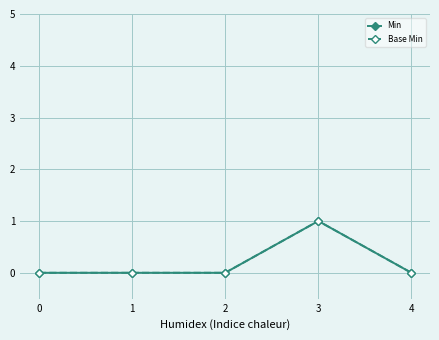

Where is the first local maximum for Base Min?

3